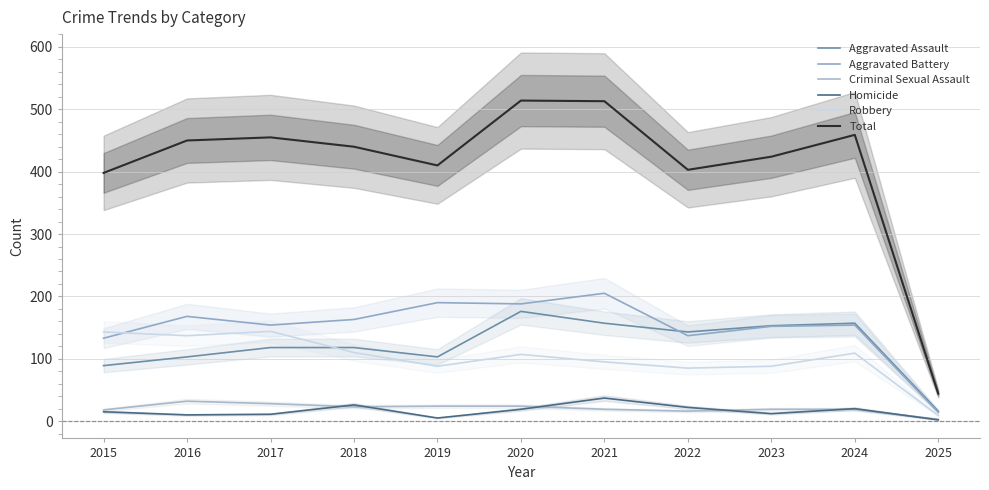

Reading left to right, what are all the values shown in this chart?

Aggravated Assault: 89	103	118	118	103	176	157	143	153	157	16
Aggravated Battery: 133	168	154	163	190	188	205	137	152	154	14
Criminal Sexual Assault: 18	32	28	23	24	24	19	16	19	19	3
Homicide: 15	10	11	26	5	19	37	22	12	20	2
Robbery: 143	137	144	110	88	107	95	85	88	109	9
Total: 398	450	455	440	410	514	513	403	424	459	44